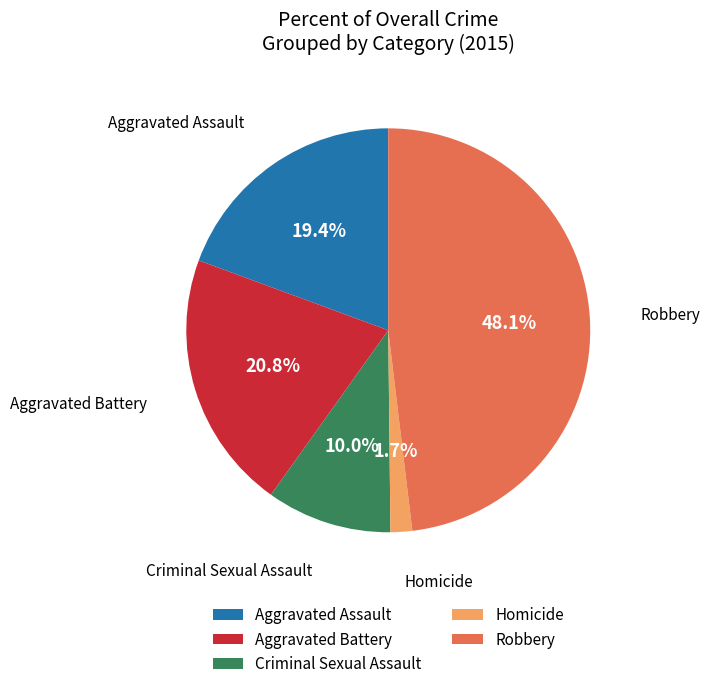

Is Aggravated Assault the majority of the pie?

No